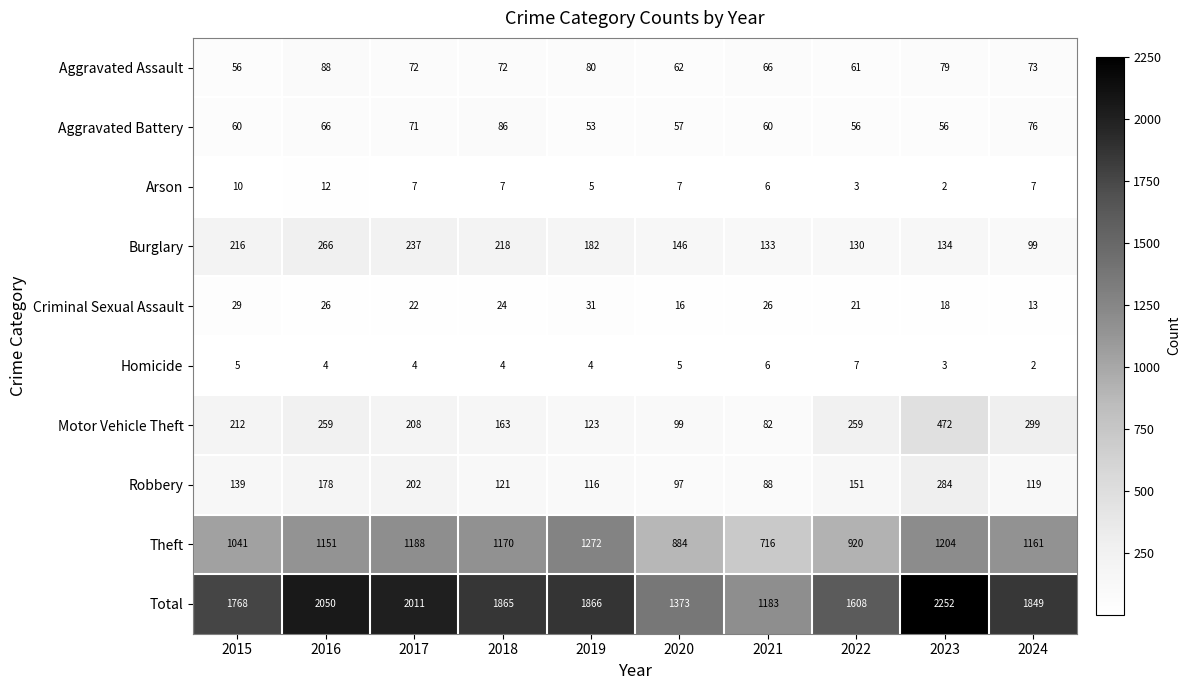

Rank the series by their maximum value, from highest to lowest.

Total, Theft, Motor Vehicle Theft, Robbery, Burglary, Aggravated Assault, Aggravated Battery, Criminal Sexual Assault, Arson, Homicide